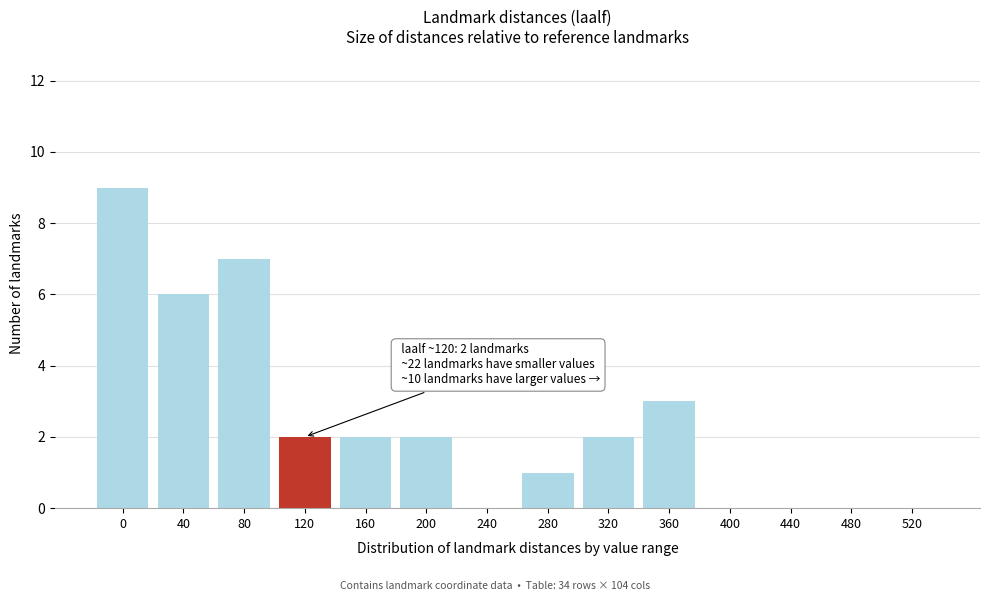

Reading left to right, list all the values displayed in this chart.

0=9	40=6	80=7	120=2	160=2	200=2	240=0	280=1	320=2	360=3	400=0	440=0	480=0	520=0